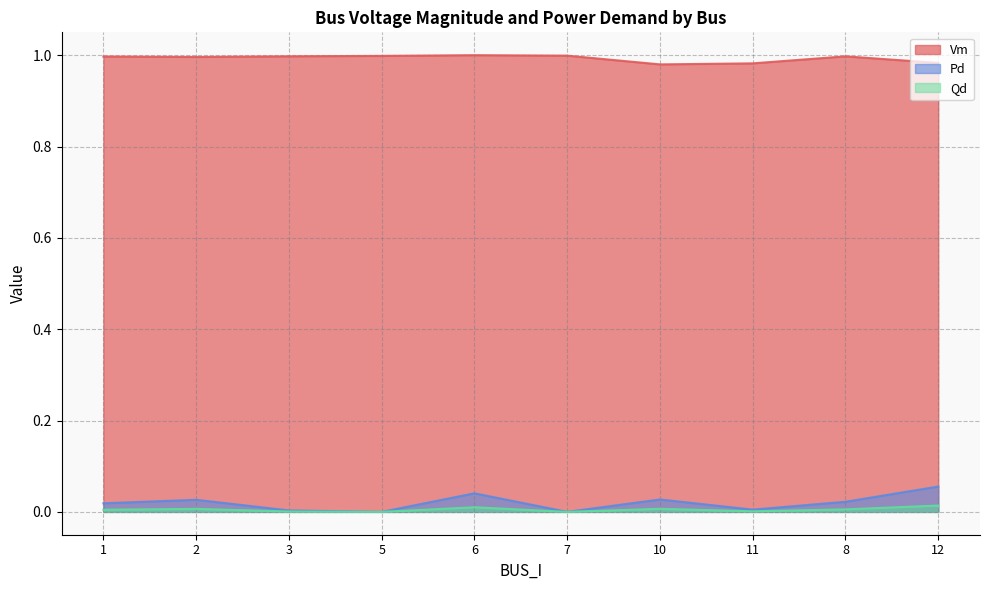

At which category is the sum across all series the highest?

12